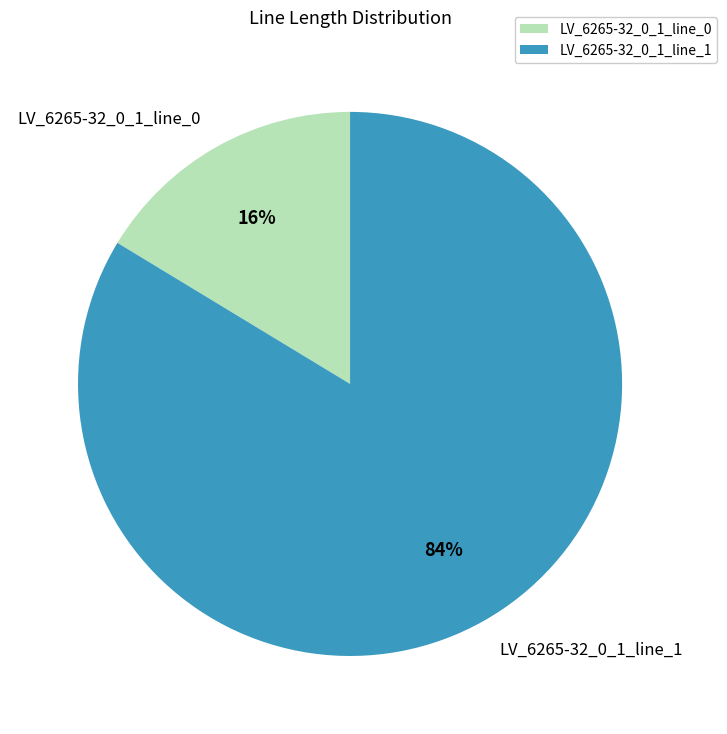

To the nearest percent, what percentage of the pie is LV_6265-32_0_1_line_1?

84%